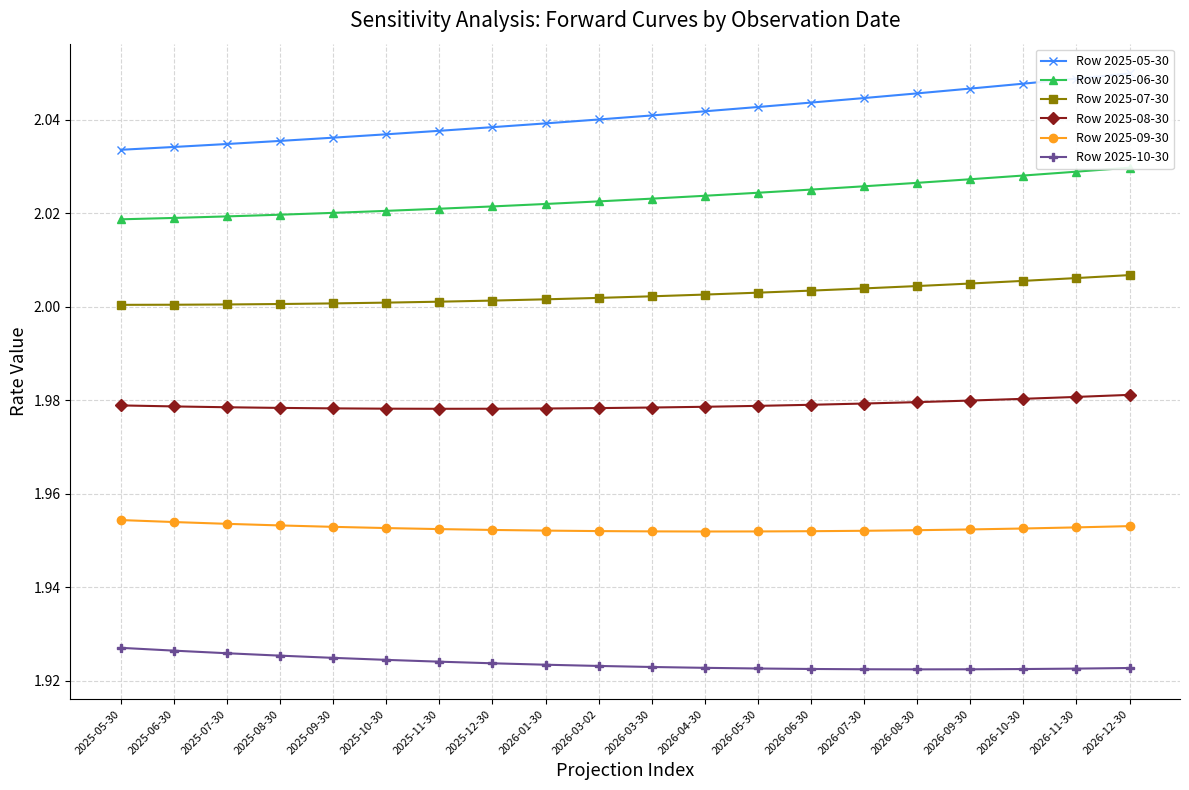

How many distinct data groups are displayed?

6